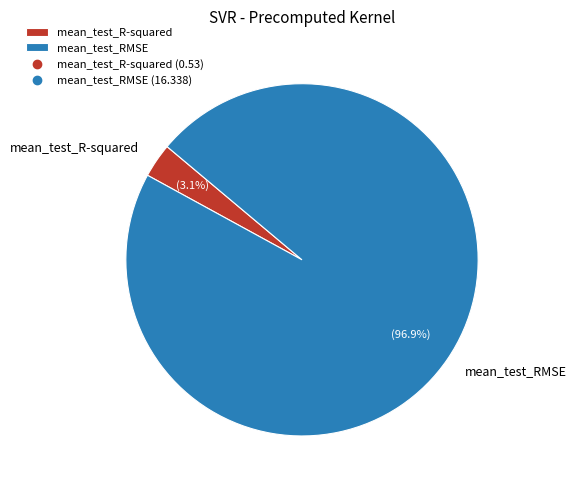

Which slice represents more than half of the pie?

mean_test_RMSE